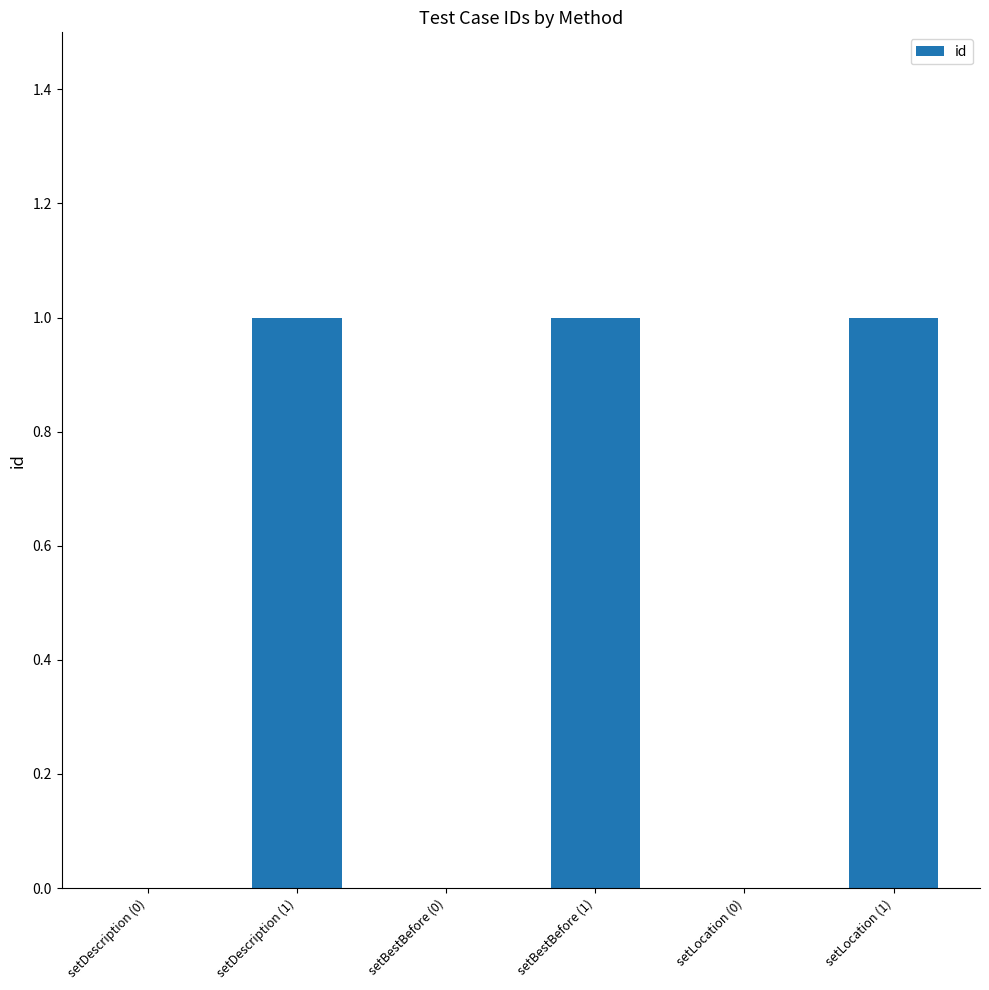

Which has a higher value, setLocation (0) or setBestBefore (1)?

setBestBefore (1)